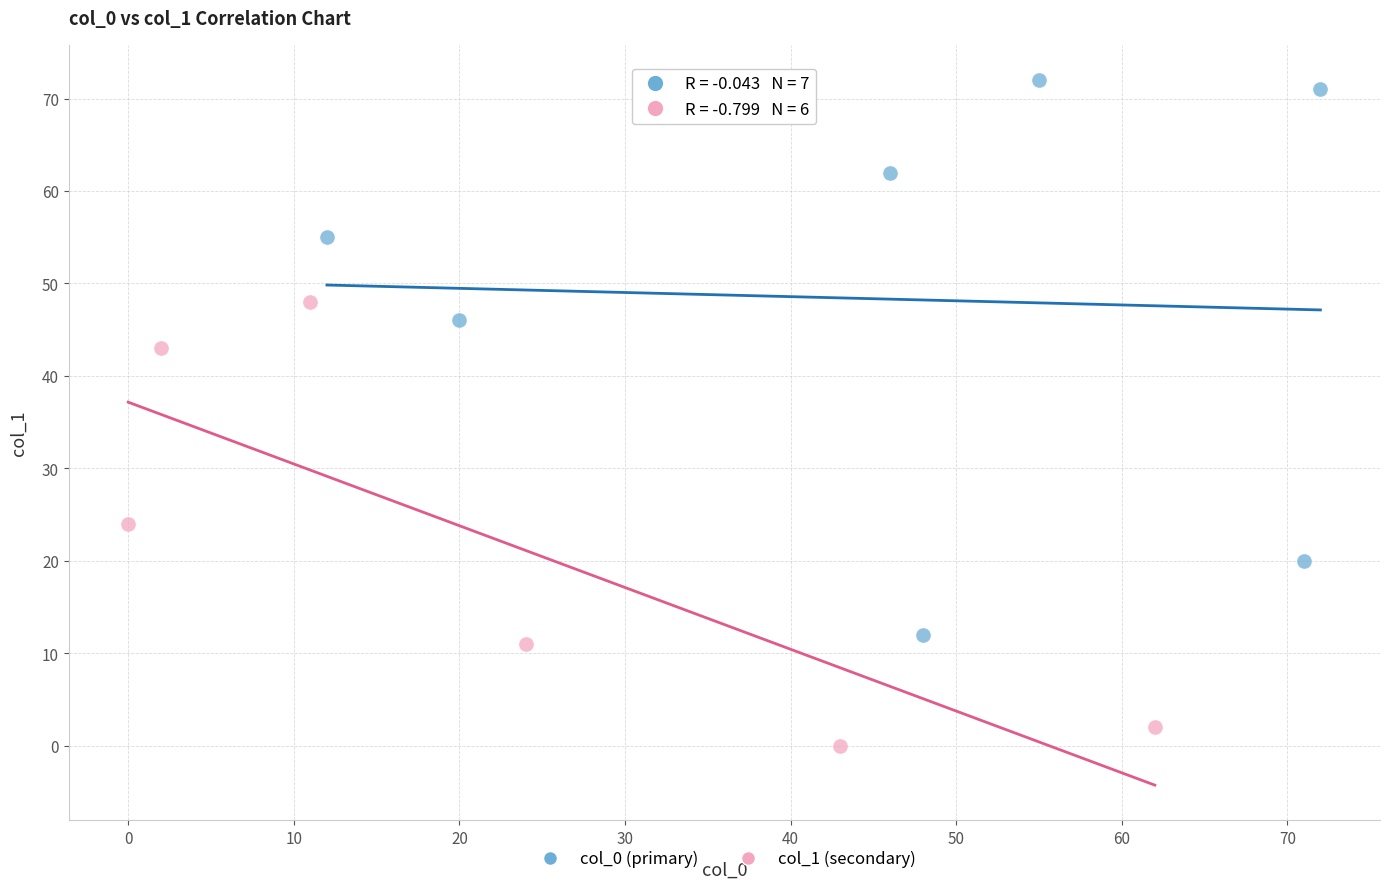

Which series reaches the maximum Y coordinate?

col_0 (primary)